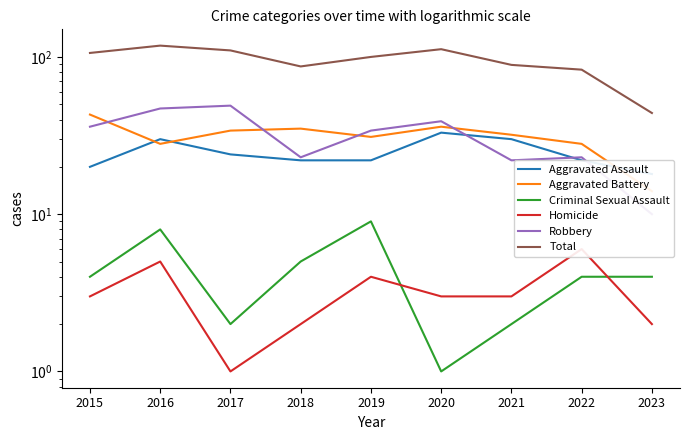

Read the Criminal Sexual Assault value at 2019.

9